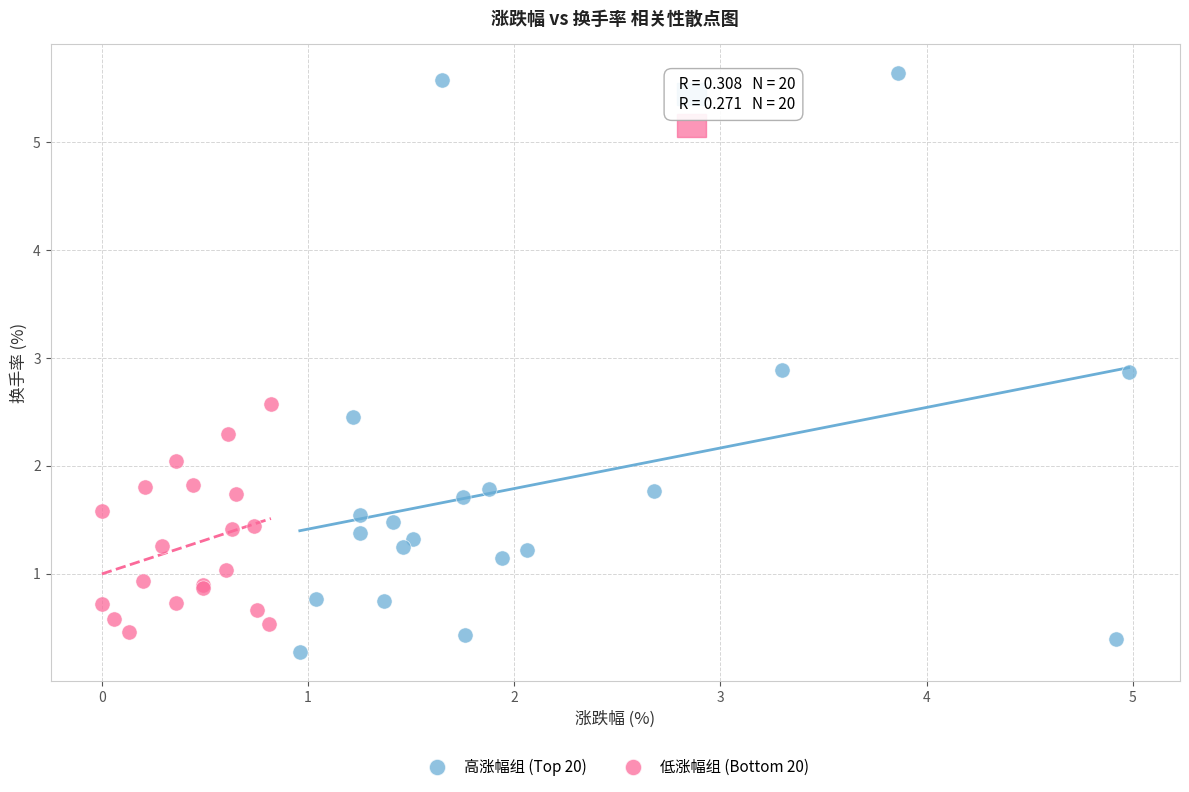

Which series has the widest spread of Y values?

高涨幅组 (Top 20)